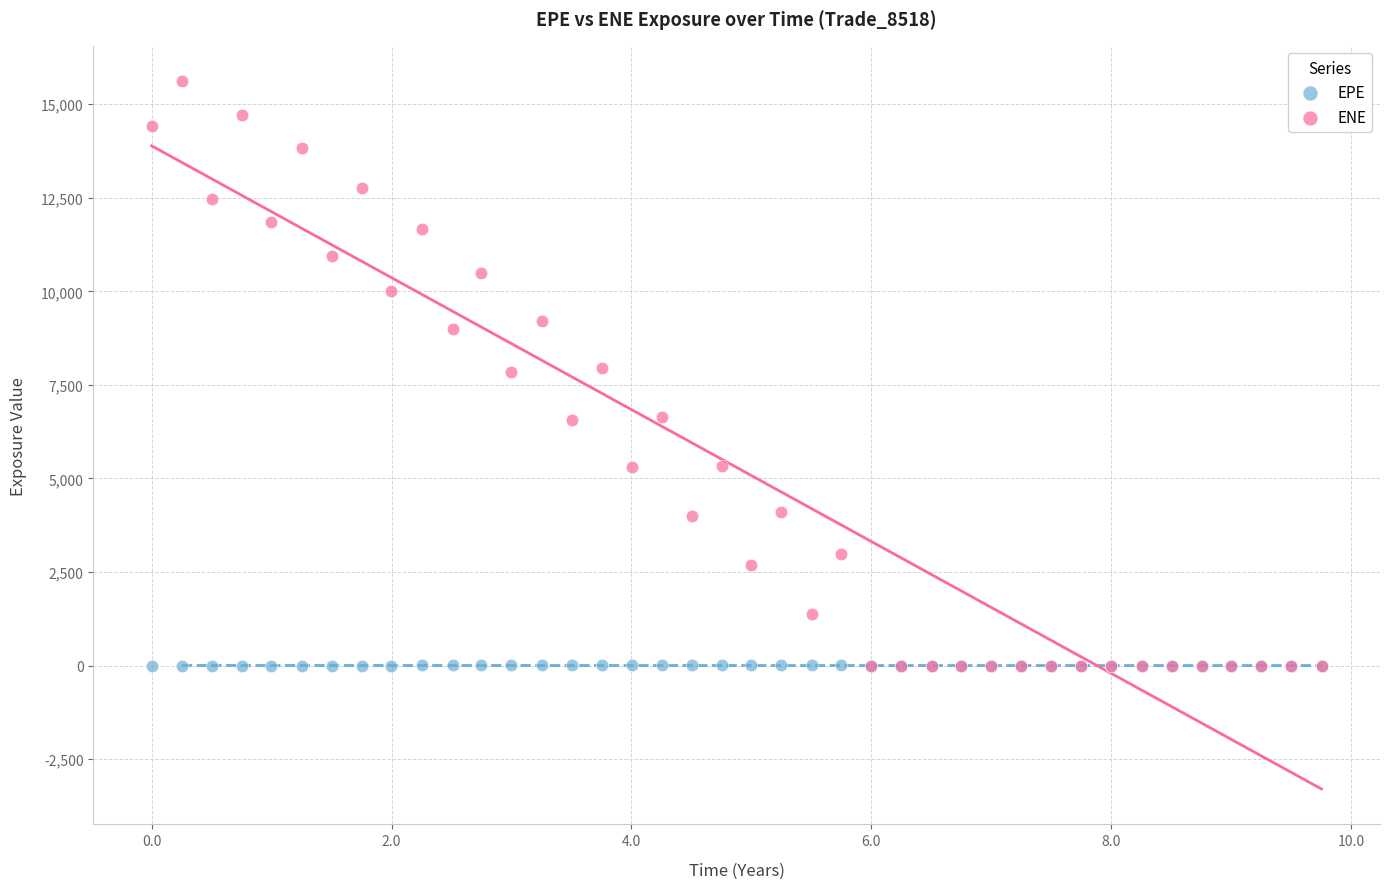

Which series has the largest Y range (max minus min)?

ENE